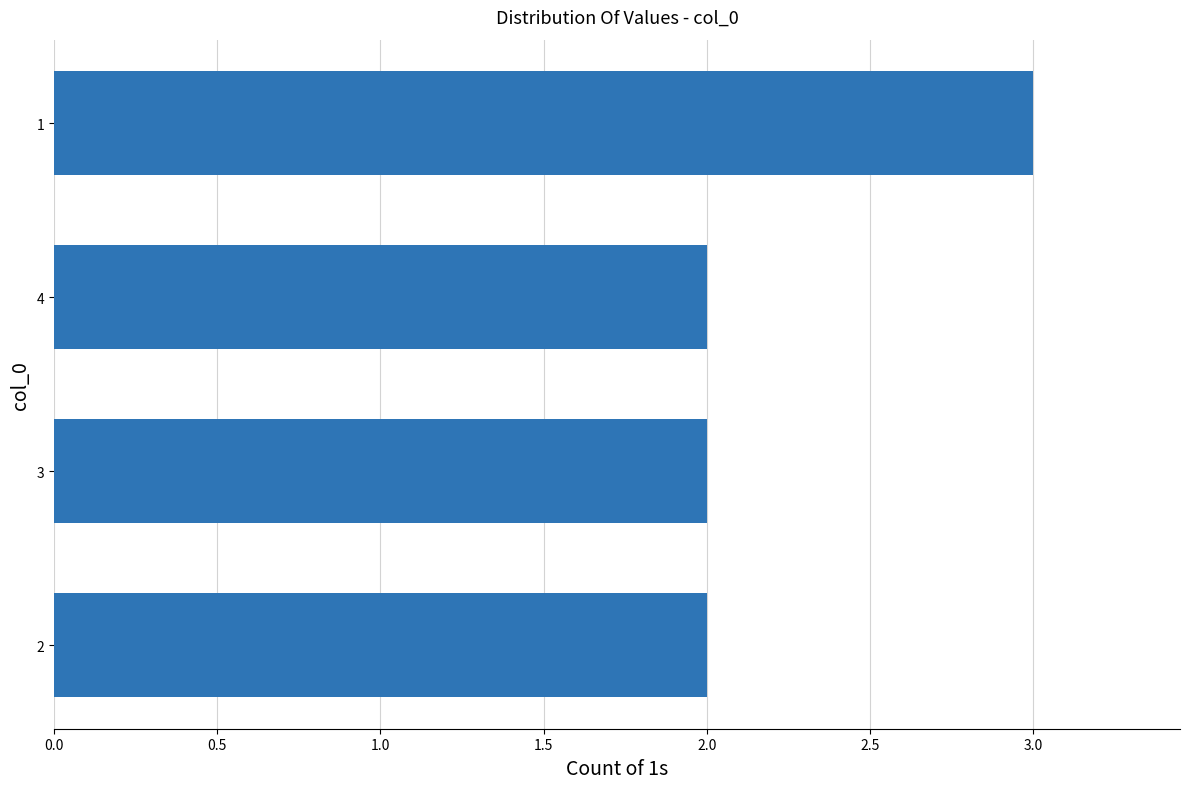

What is the average value?

2